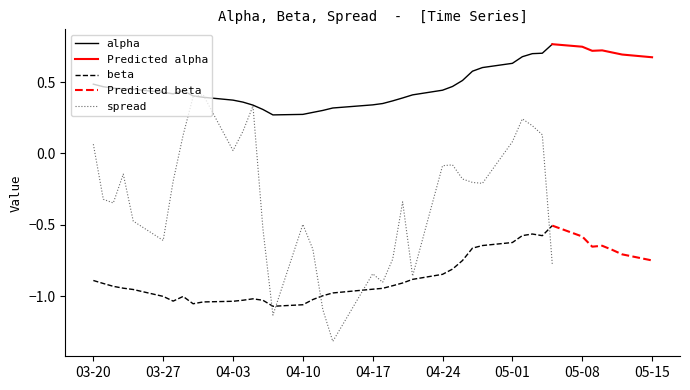

How many interior local valleys does the beta series have?

5